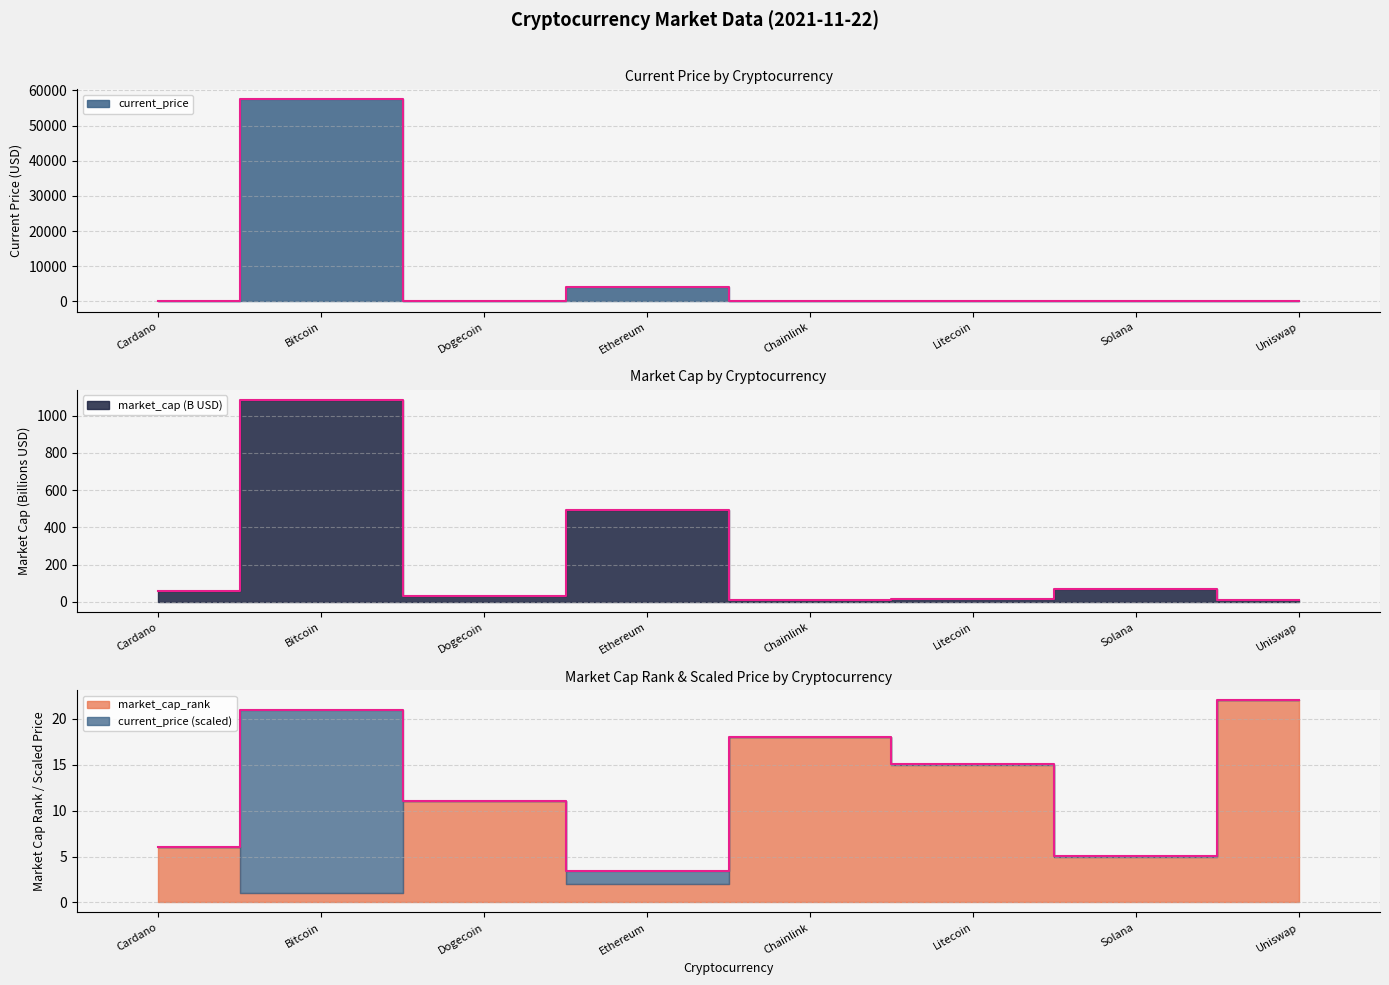

What is the difference between the market_cap values at Chainlink and Cardano?

44.7